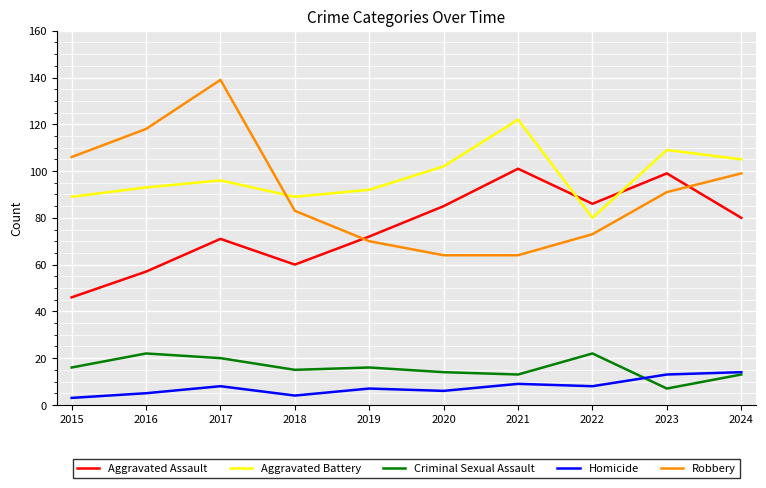

Which label corresponds to the largest value in the chart?

2017